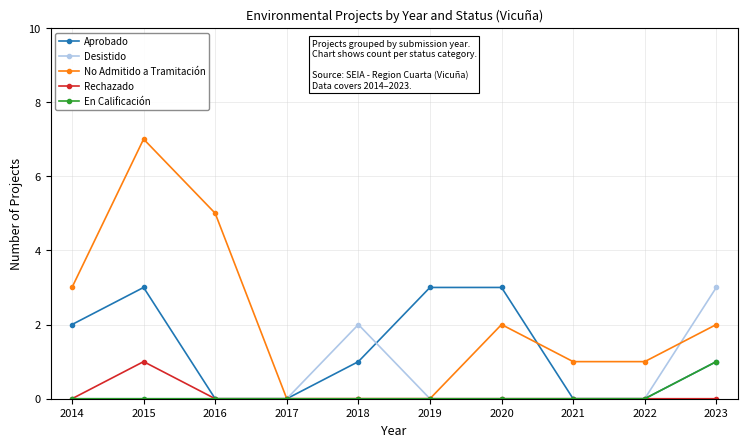

Where is the first local maximum for Rechazado?

2015